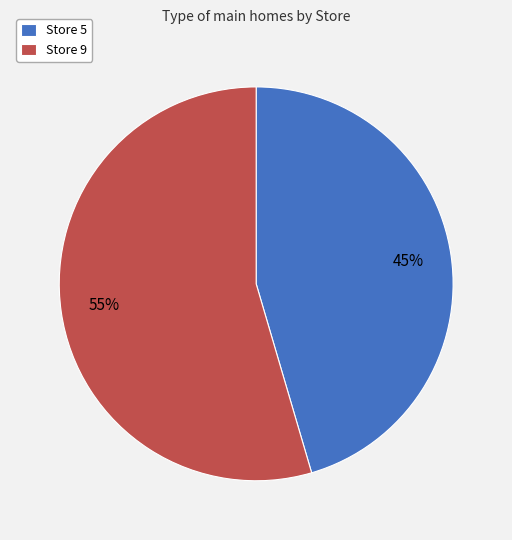

Rank the categories by value from highest to lowest.

Store 9, Store 5